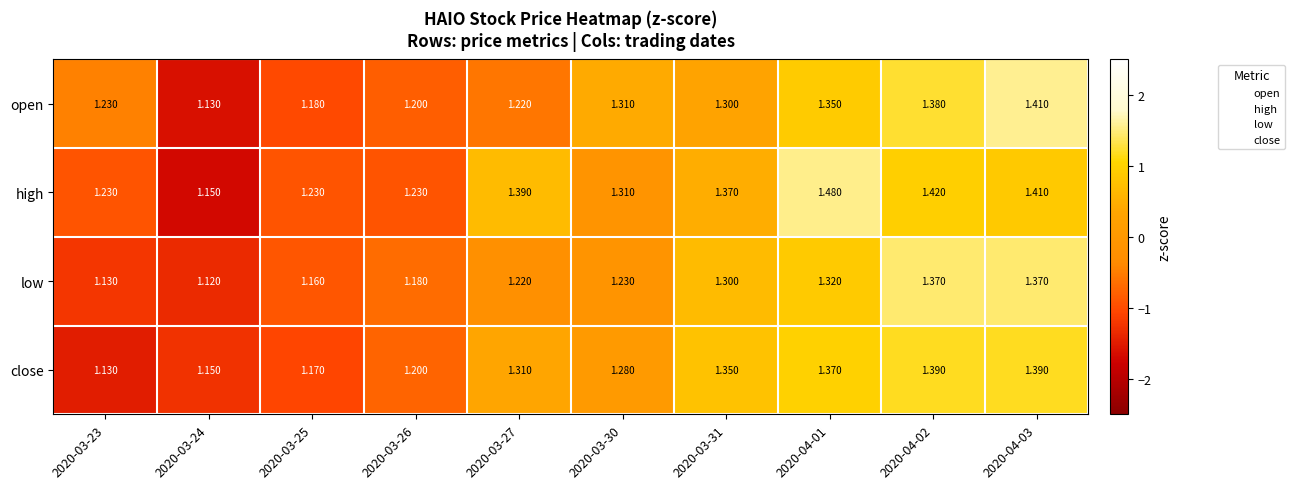

List the series in order of their peak value, lowest first.

low, close, open, high